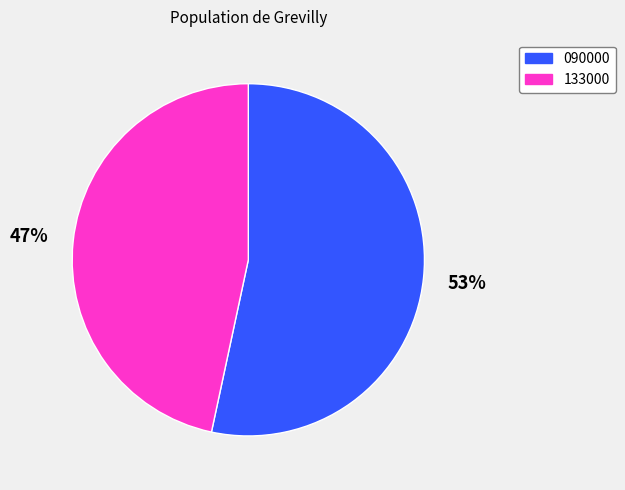

To the nearest percent, what is the average slice percentage?

50%